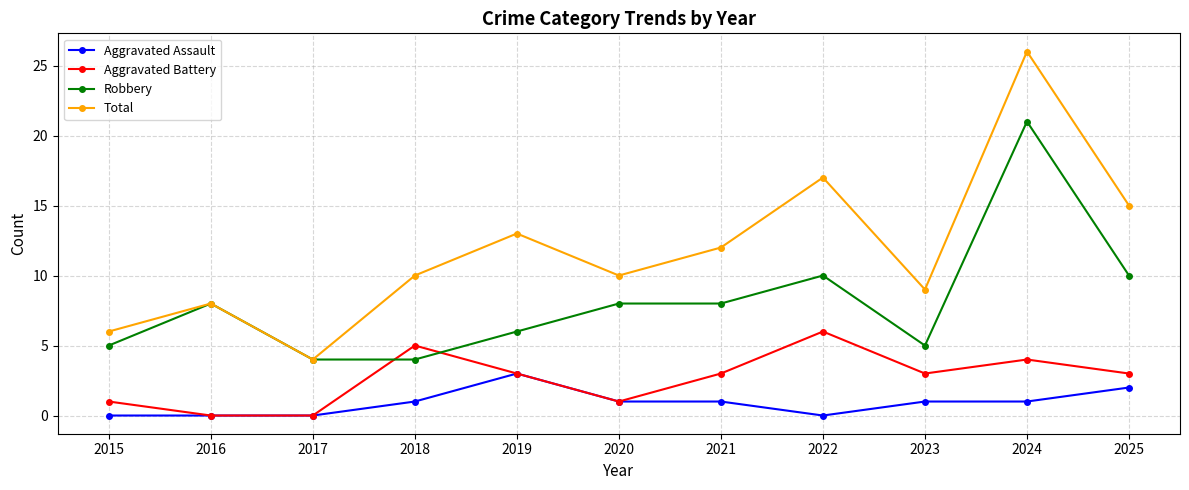

Reading left to right, extract all data points from this chart.

Aggravated Assault: 0	0	0	1	3	1	1	0	1	1	2
Aggravated Battery: 1	0	0	5	3	1	3	6	3	4	3
Robbery: 5	8	4	4	6	8	8	10	5	21	10
Total: 6	8	4	10	13	10	12	17	9	26	15